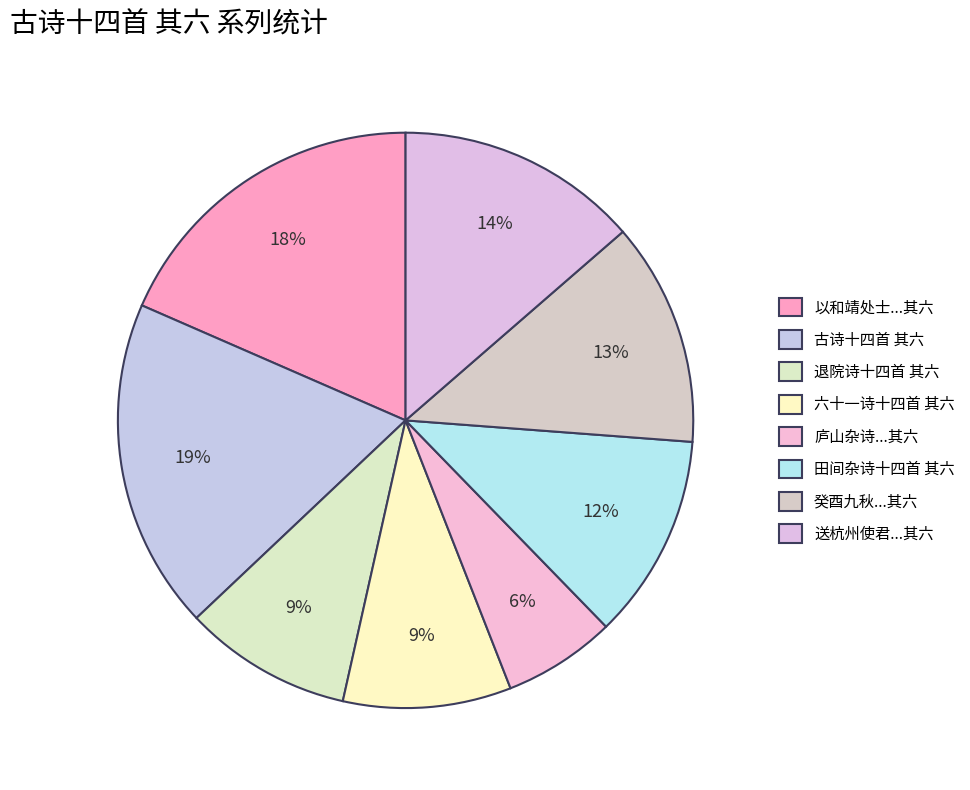

Which slice is the largest?

古诗十四首 其六